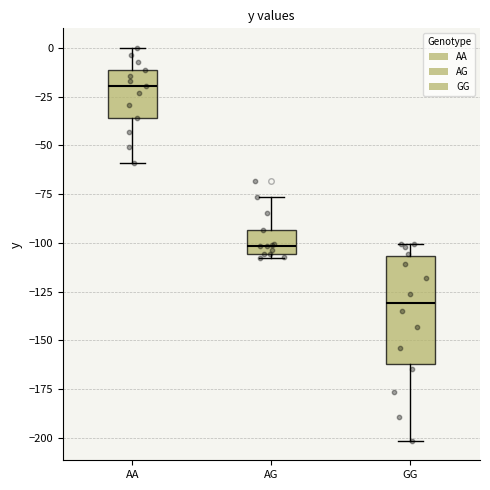

Reading left to right, transcribe this box plot: for each box, give where its median line is, the range the box spans, and where its two whiskers end, as read against the y-axis. The values are not printed on the chart, so give them approximately, as read against the axis.

AA: median -20, box -35 to -10, whiskers -60 to 0
AG: median -100, box -105 to -95, whiskers -110 to -75
GG: median -130, box -160 to -105, whiskers -200 to -100